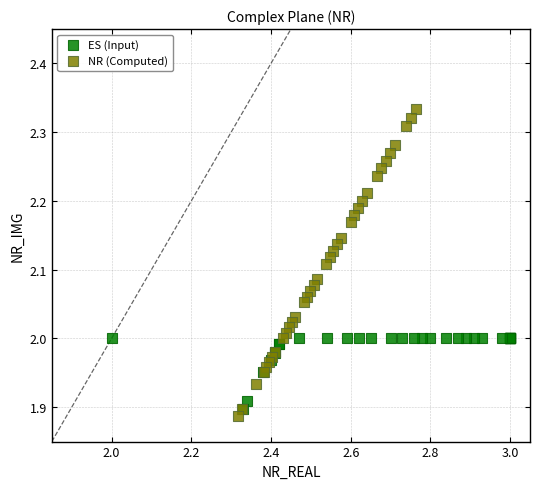

Which series contains the highest Y value?

NR (Computed)